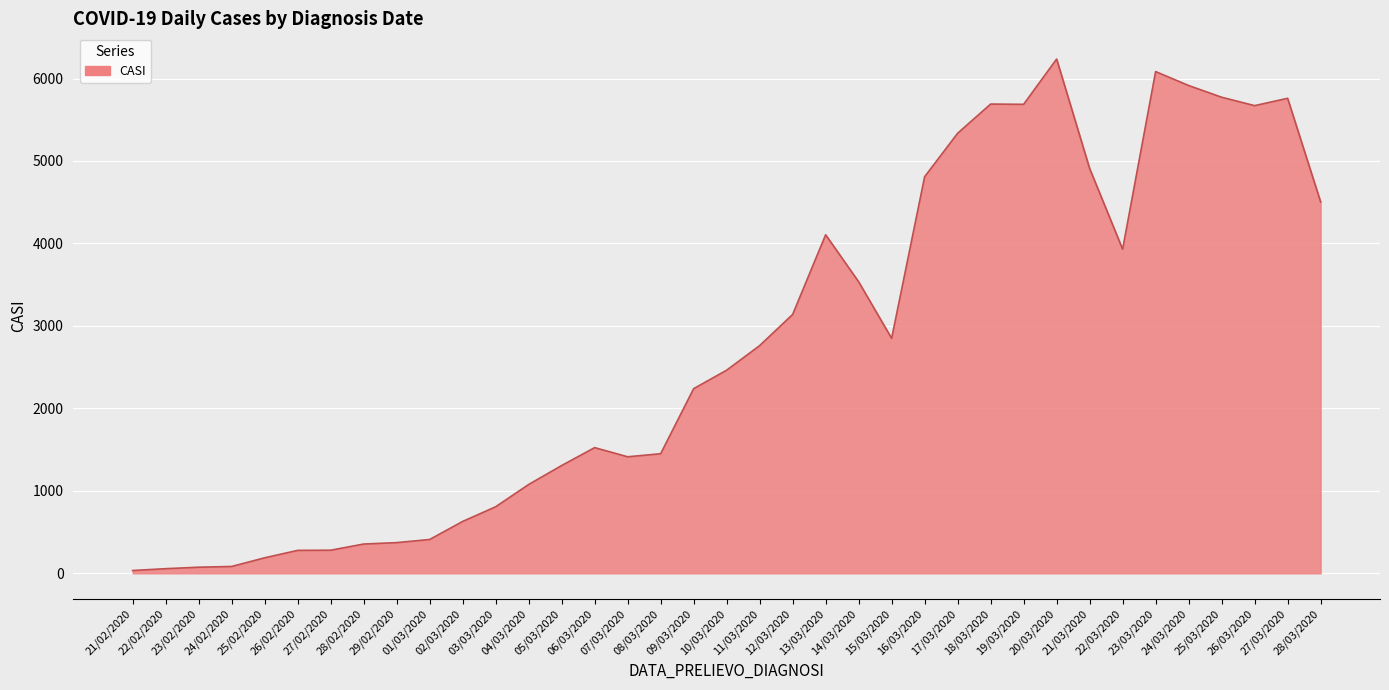

What is the approximate value at 25/03/2020?

5773